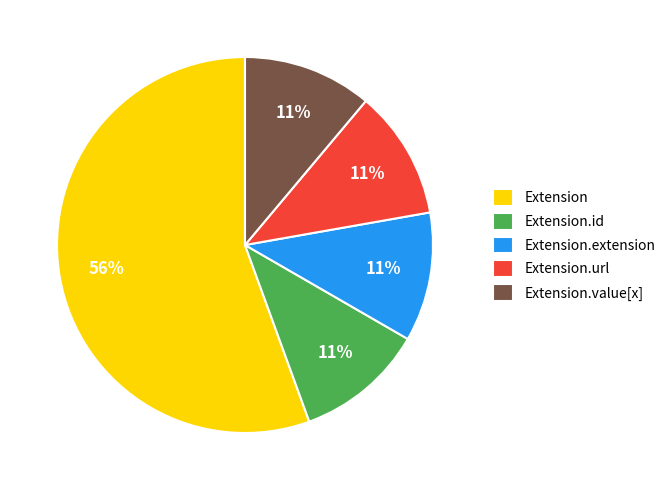

What is the largest slice in the pie chart?

Extension